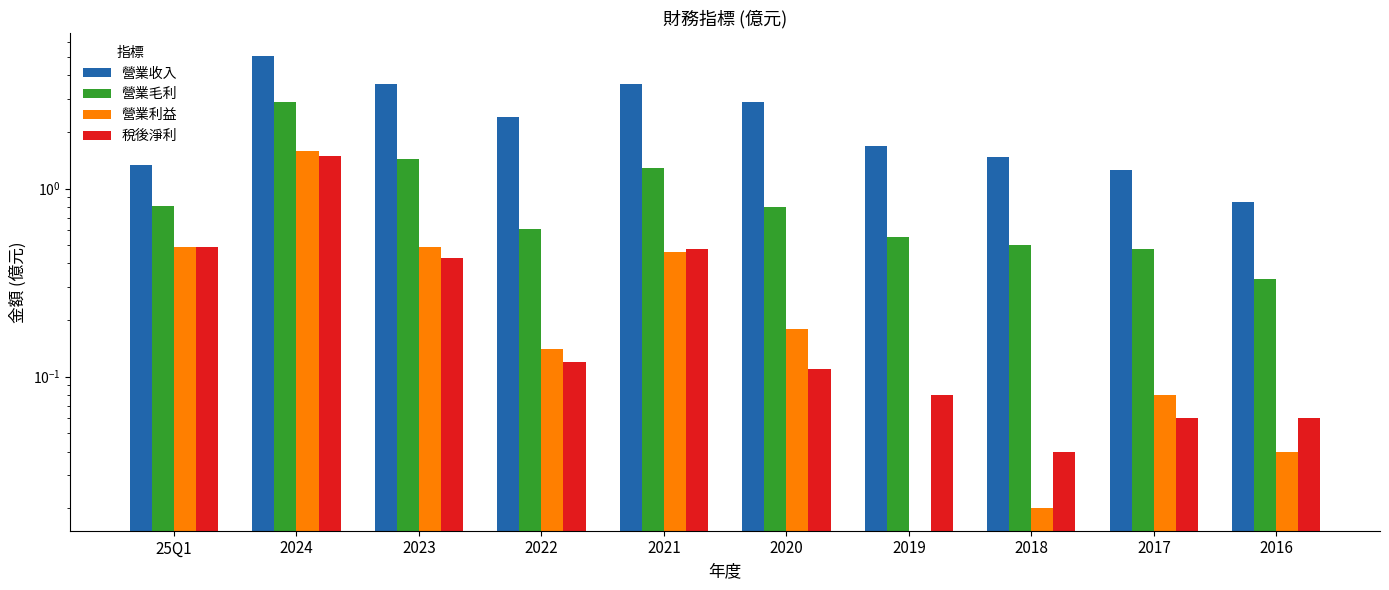

How many bars are there in each group?

4